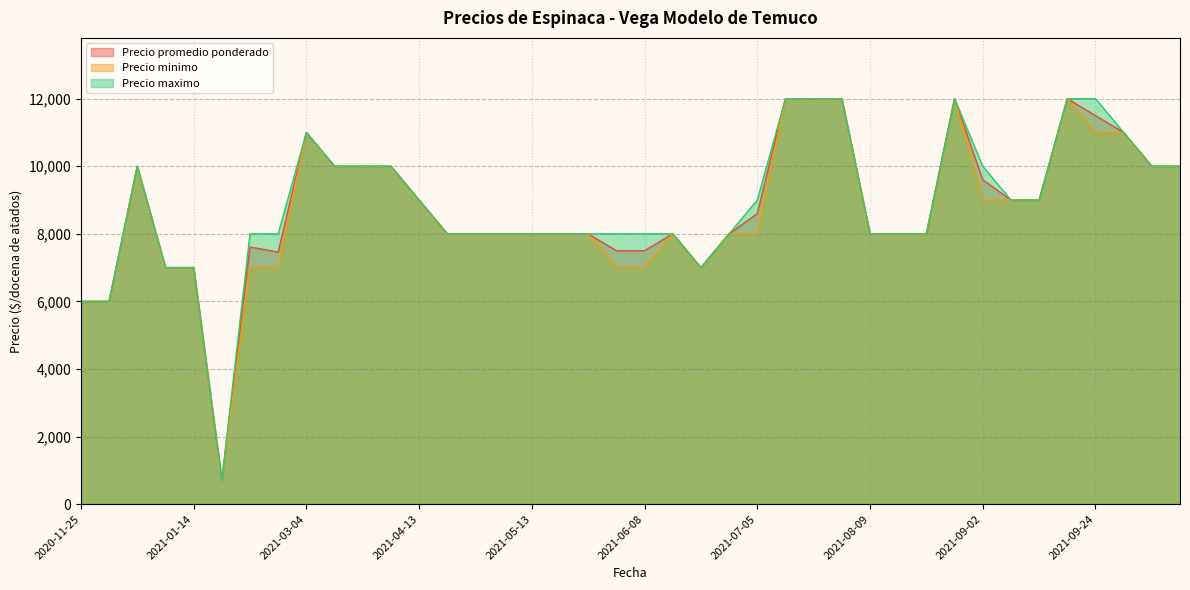

What is the difference between the highest and lowest values at 2021-07-05?

1000